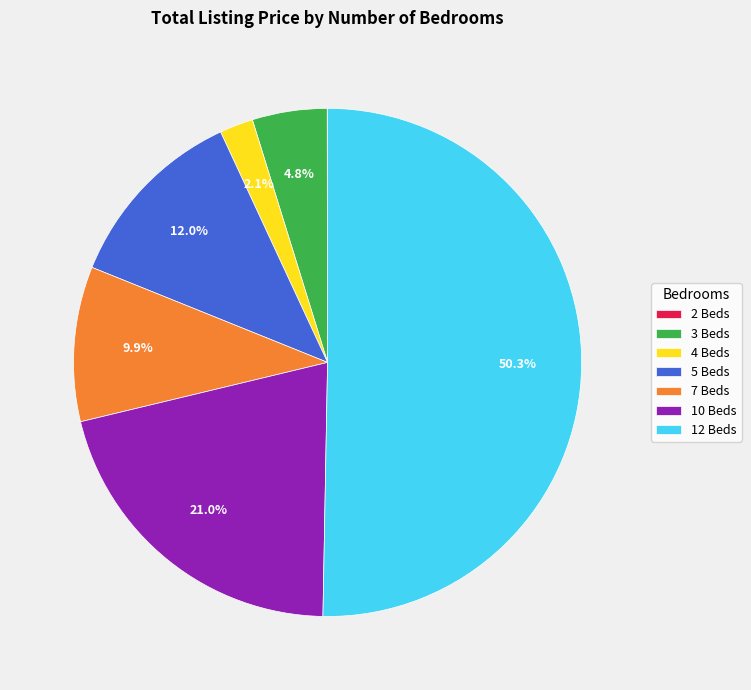

Do 10 Beds and 4 Beds together represent more than half of the pie?

No